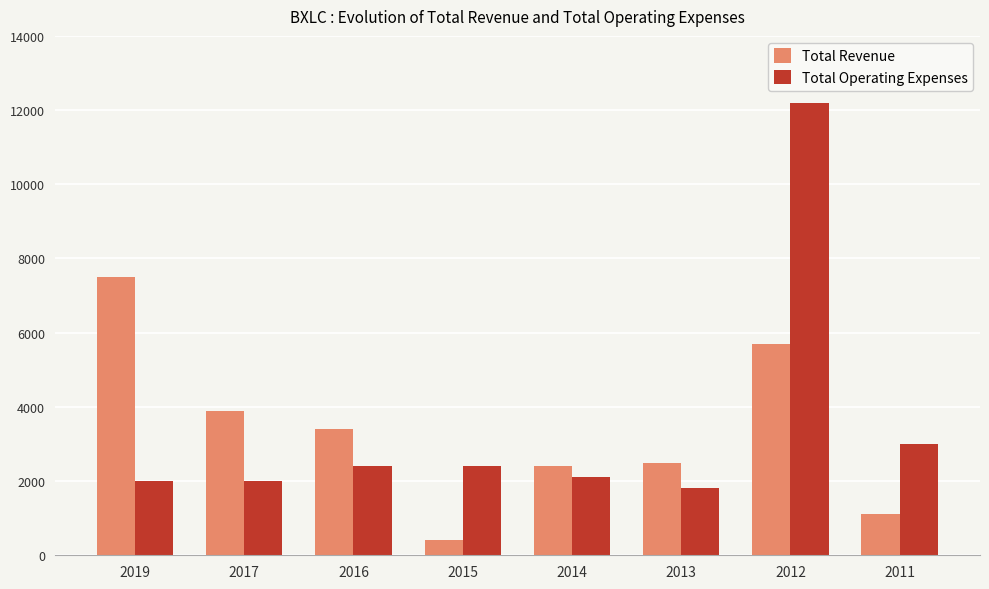

How many values in the Total Operating Expenses series are below 2400?

4